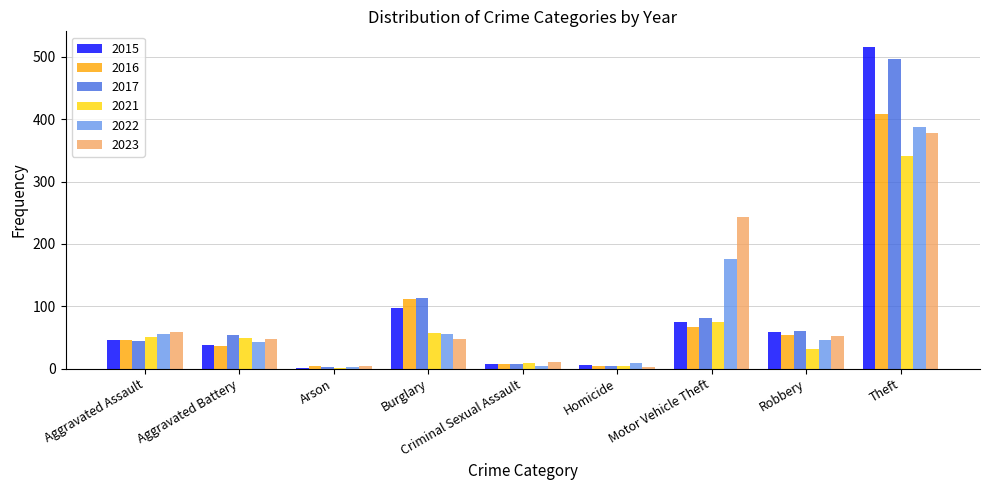

Which category has the highest value in the 2022 series?

Theft